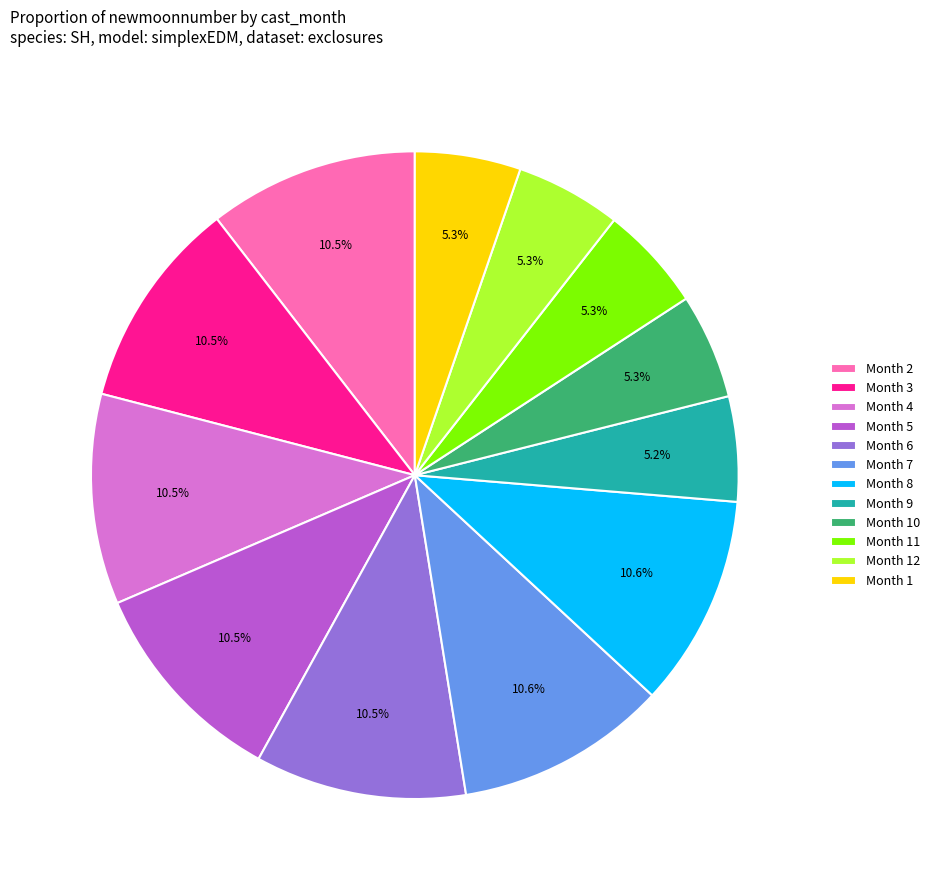

How much of the chart is everything except Month 9?

94.8%